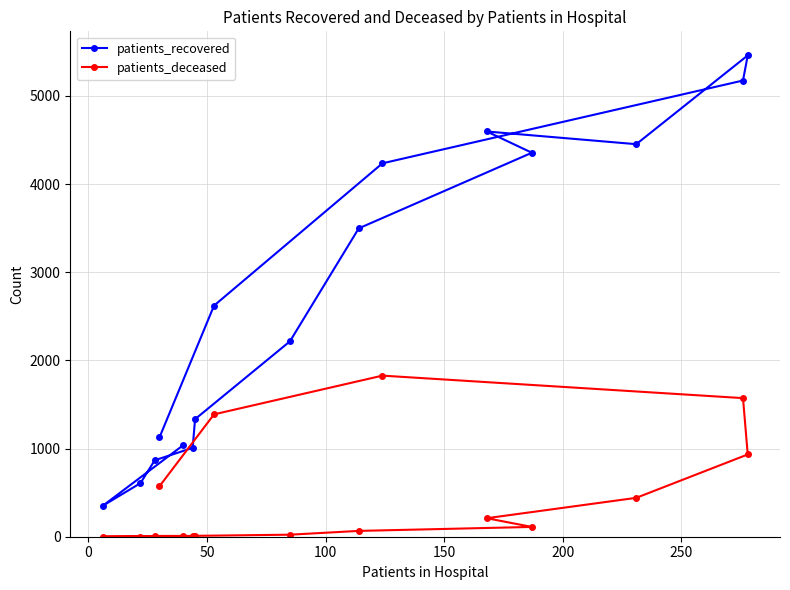

What is the highest value of the patients_deceased series?

1827